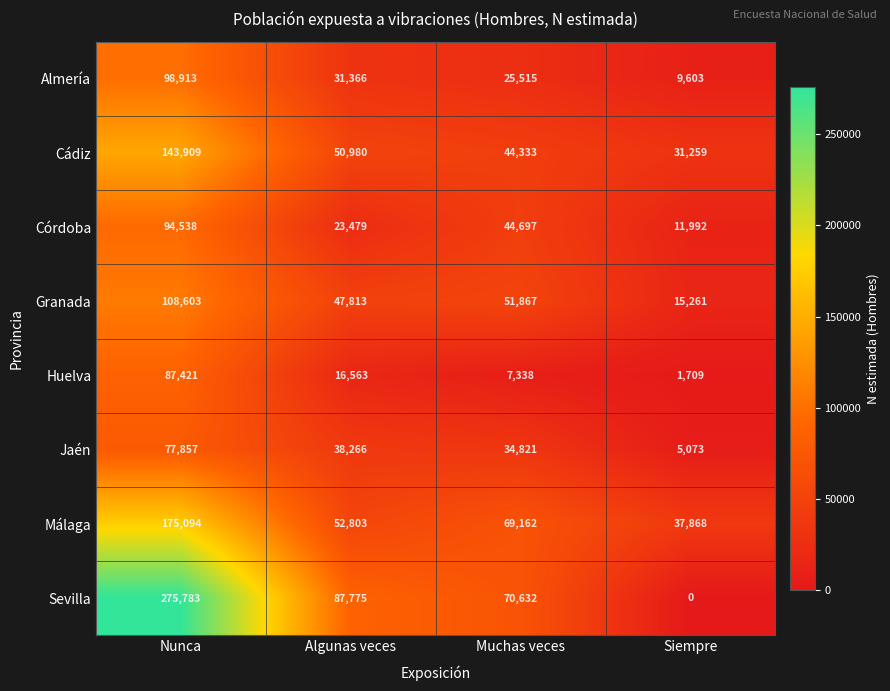

What is the spread (max minus min) of values at Muchas veces?

63294